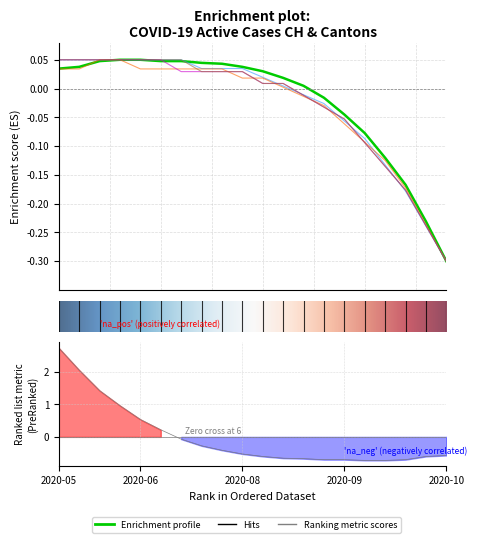

What is the total value across all series at 0.0?

0.2